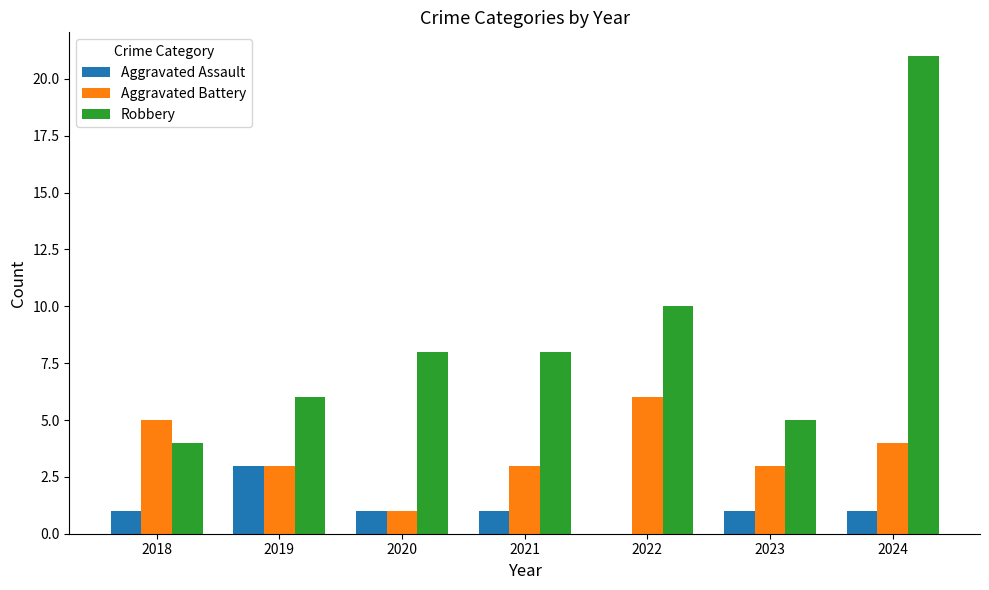

Which category has the highest value across all series?

2024